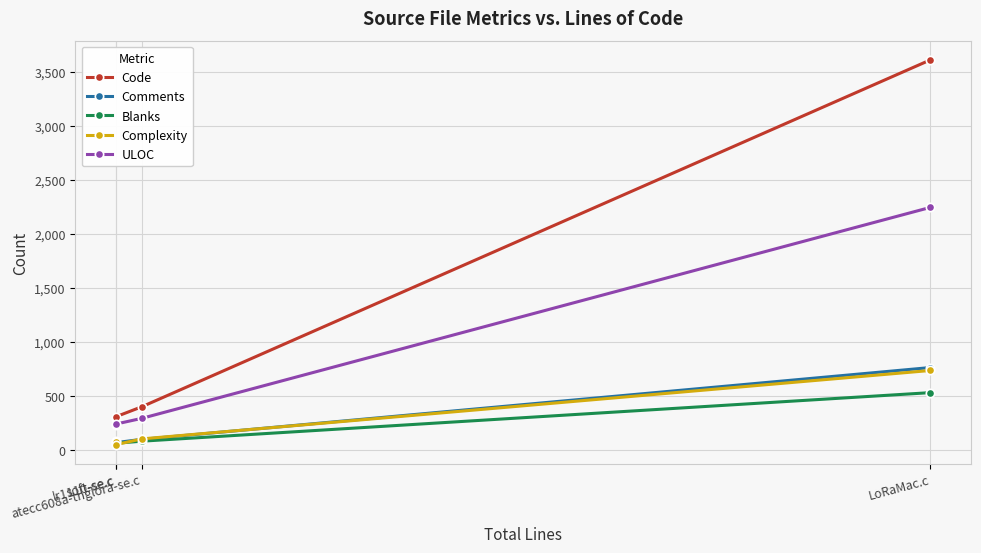

What is the difference between the highest and lowest values at lr1110-se.c?

258